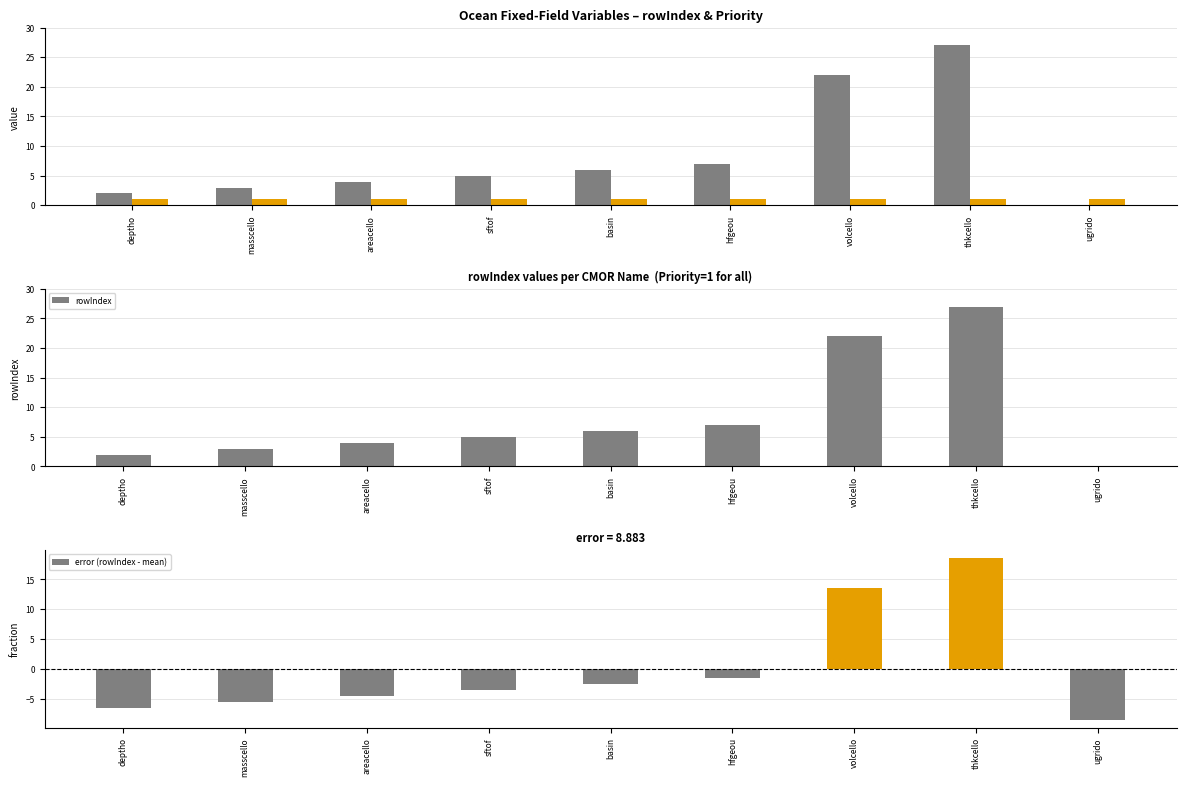

The value of rowIndex at areacello is 7.1. True or false?

False